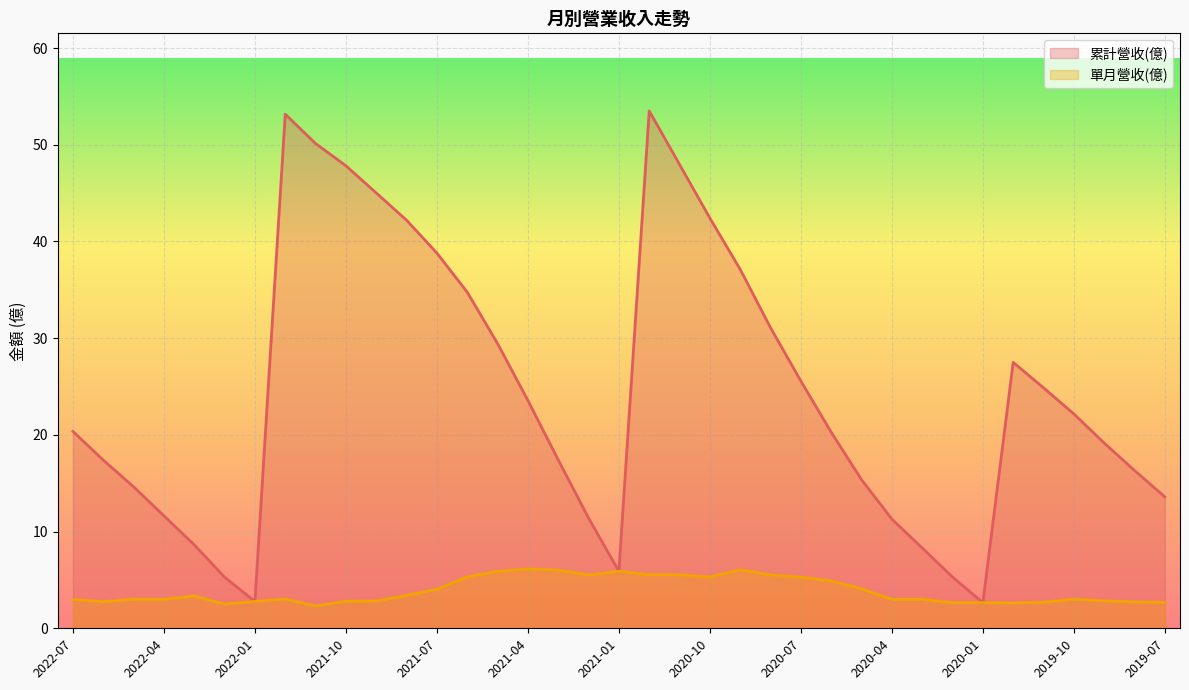

What are all the series names shown in the legend?

累計營收(億), 單月營收(億)